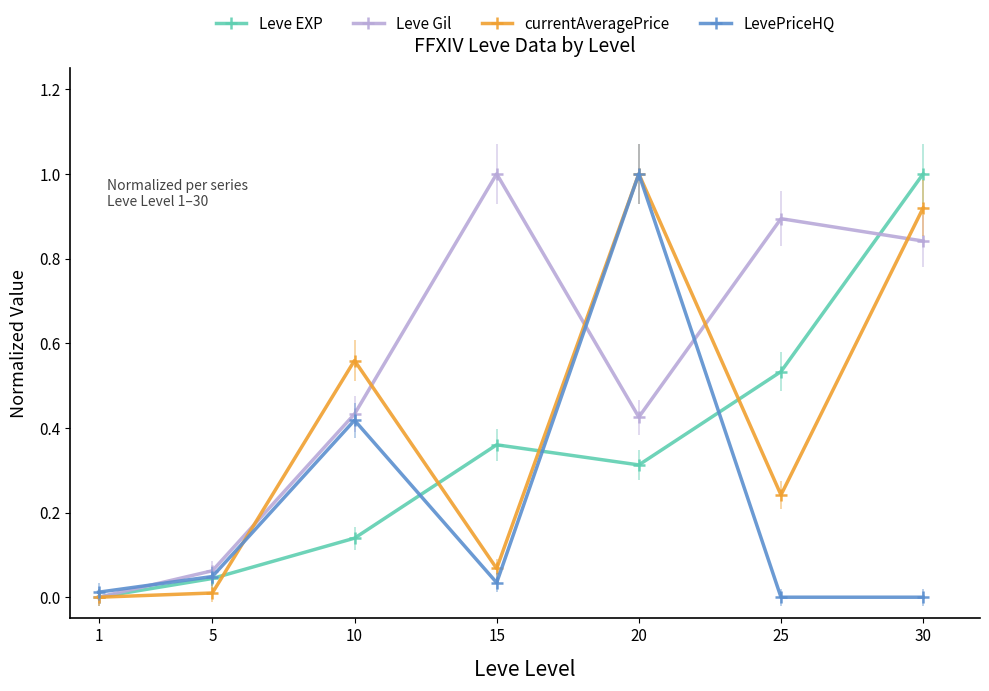

After their last crossing, which series has the higher values: Leve EXP or currentAveragePrice?

Leve EXP